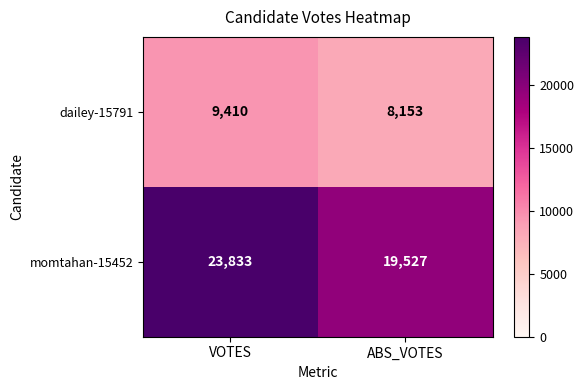

What is the average value of the momtahan-15452 series?

21680